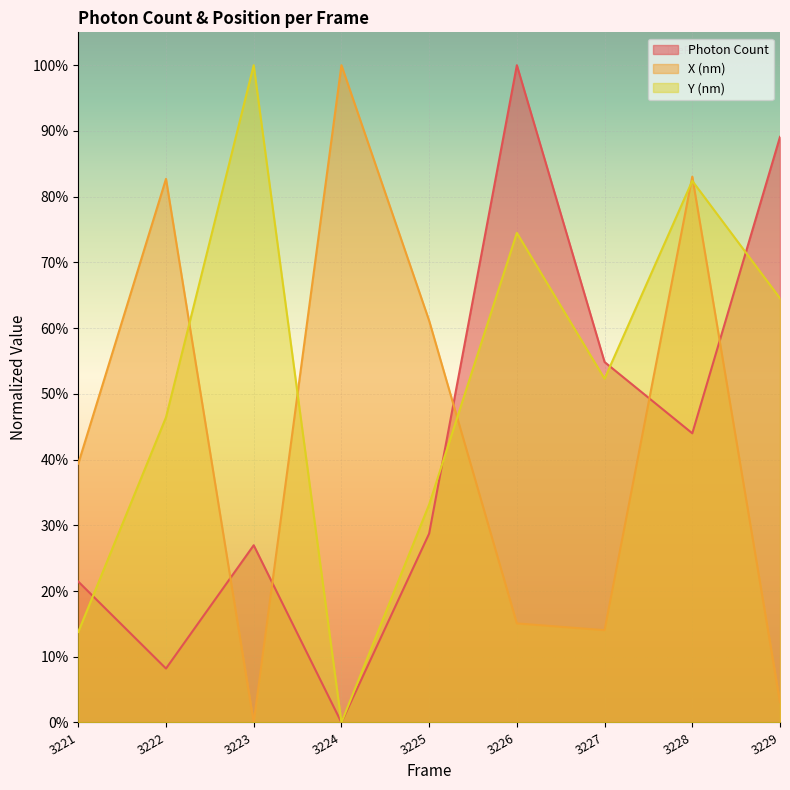

Which series has the widest spread of values?

Photon Count